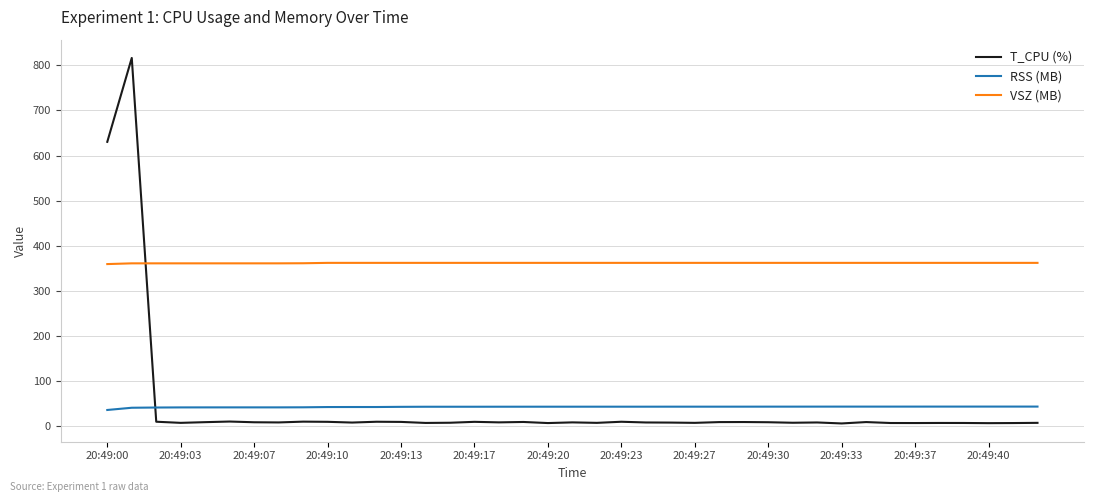

How many intersections are there between T_CPU (%) and RSS (MB)?

1